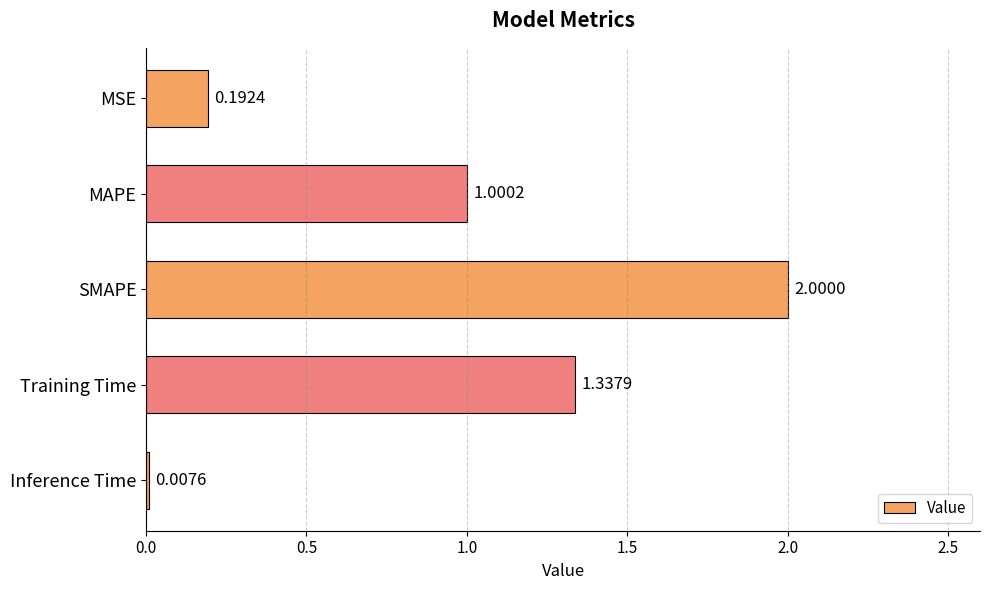

What is the sum of all values?

4.5